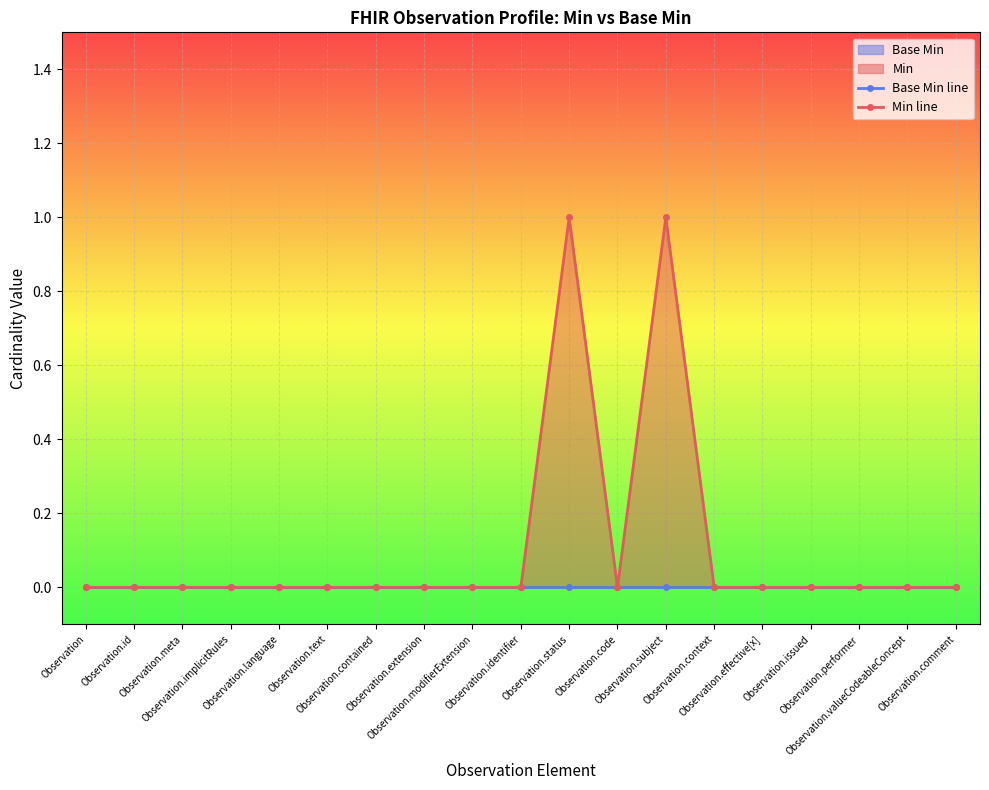

Which series changed the most between Observation and Observation.status?

Min line